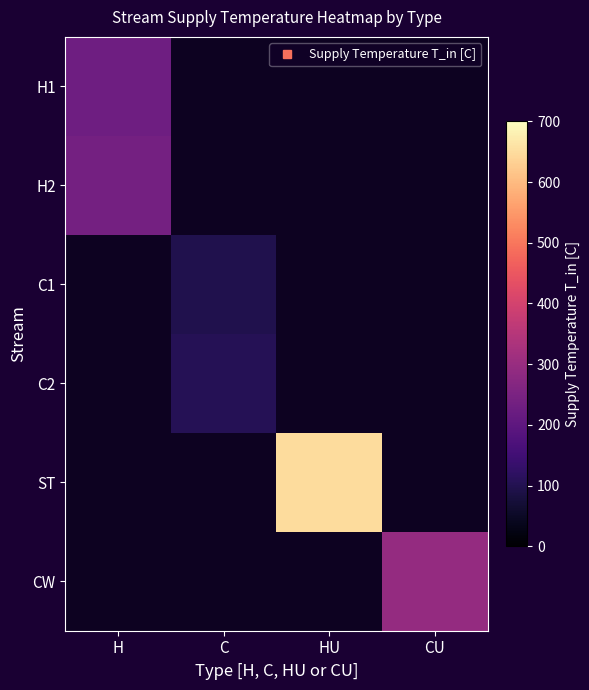

How many positive values does the ST series have?

1